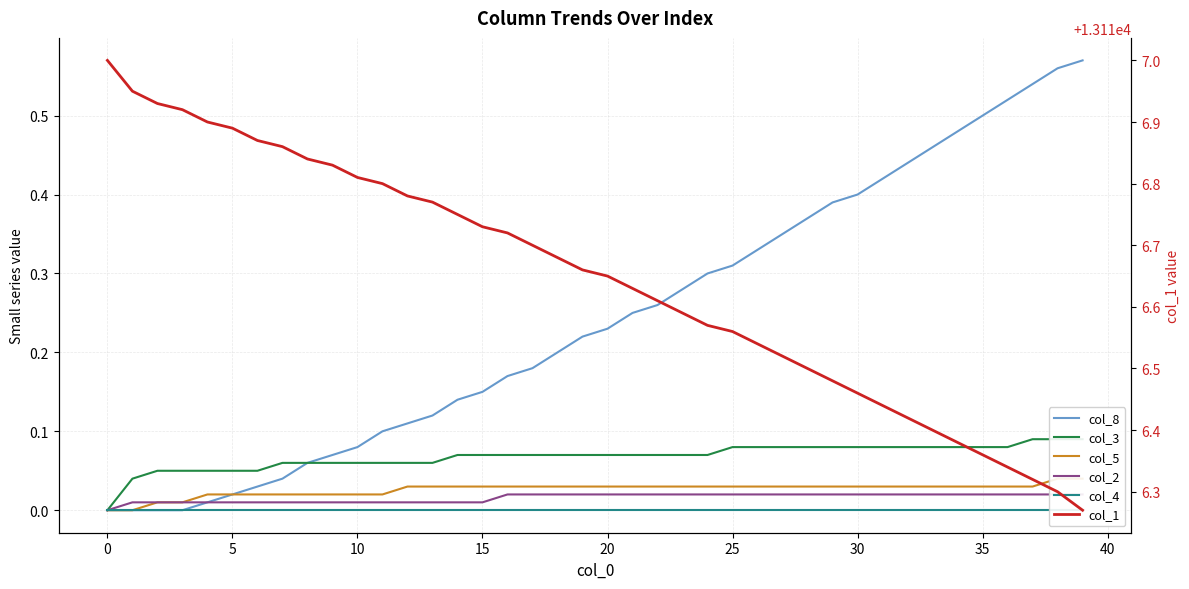

True or false: col_1 has more than 2 interior local peaks.

False